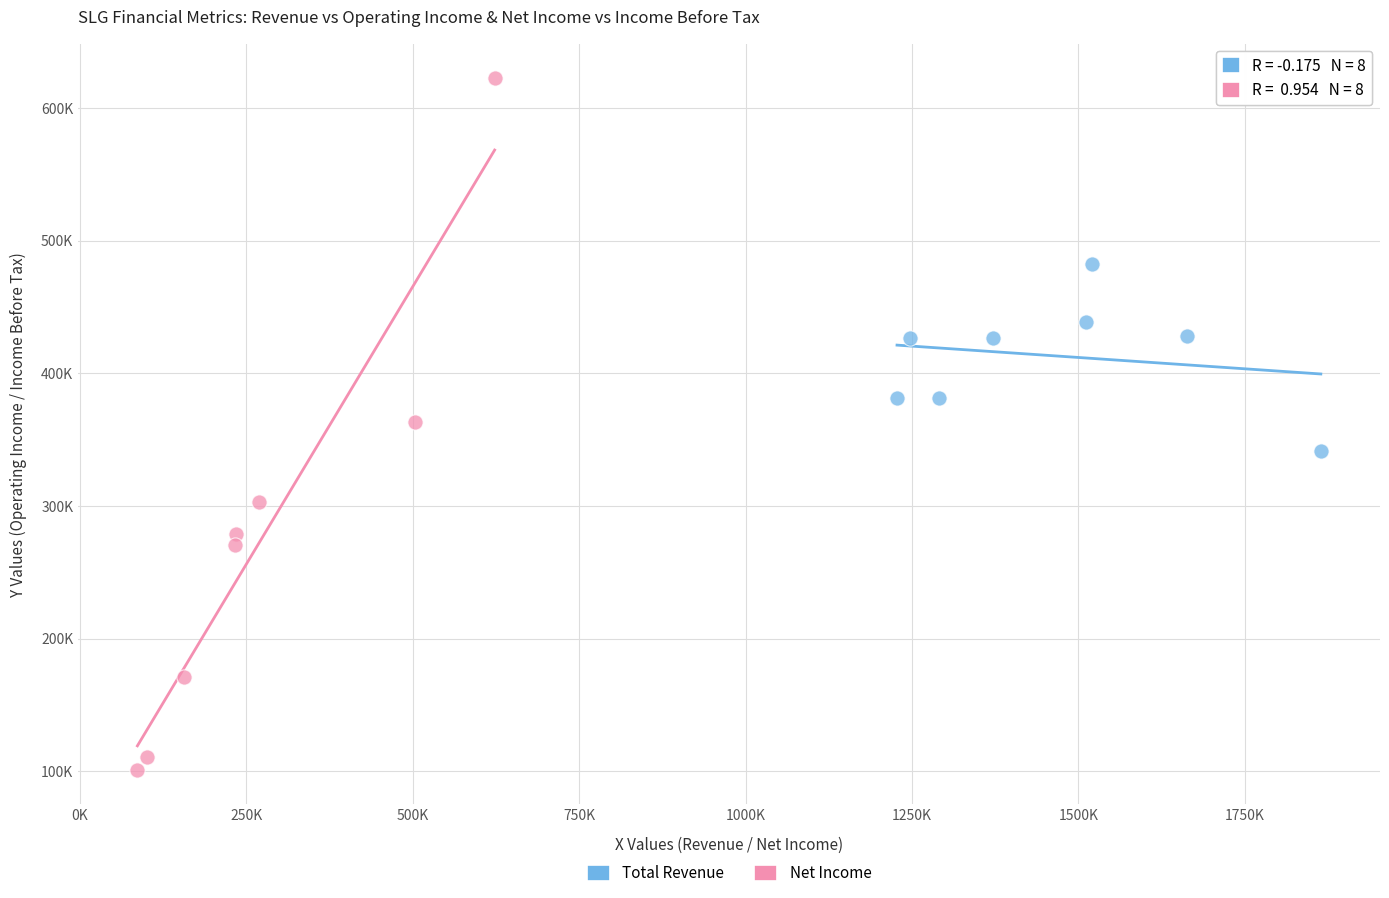

What are all the series names shown in the legend?

Total Revenue, Net Income